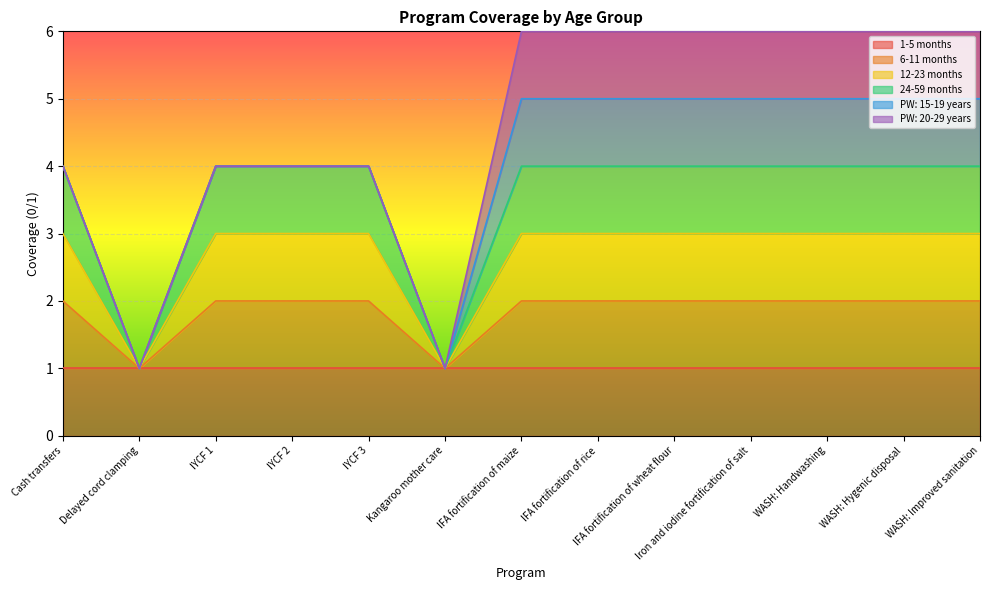

At which label does 6-11 months reach its peak?

Cash transfers